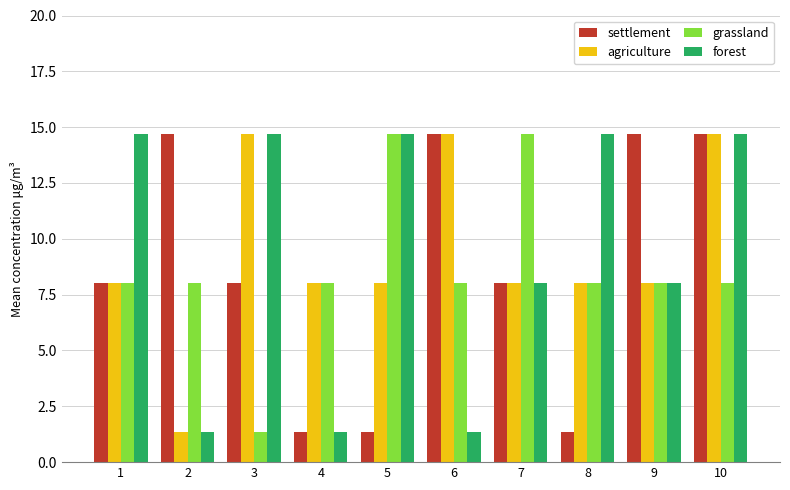

At which category is the sum across all series the highest?

10